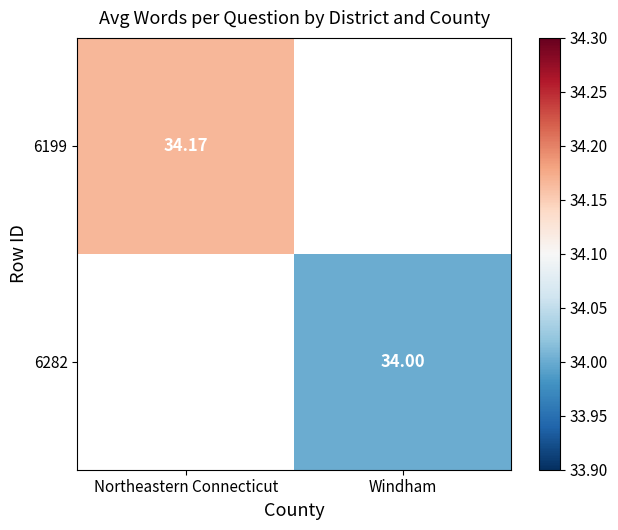

True or false: 6282 has a value of 12.5 at Windham.

False